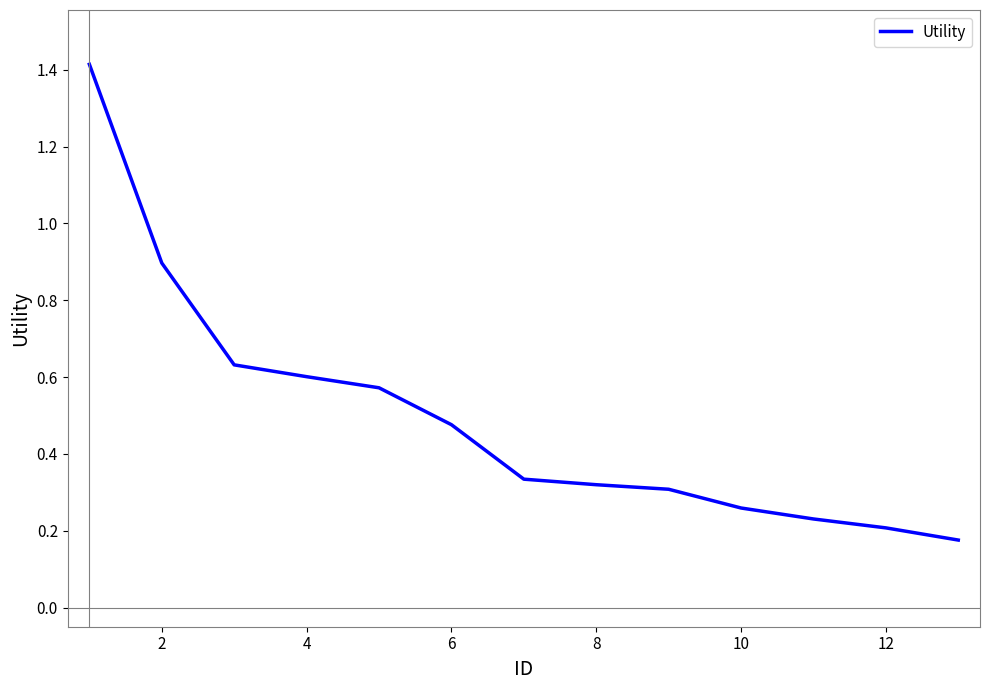

What is the difference between the maximum and minimum values?

1.2